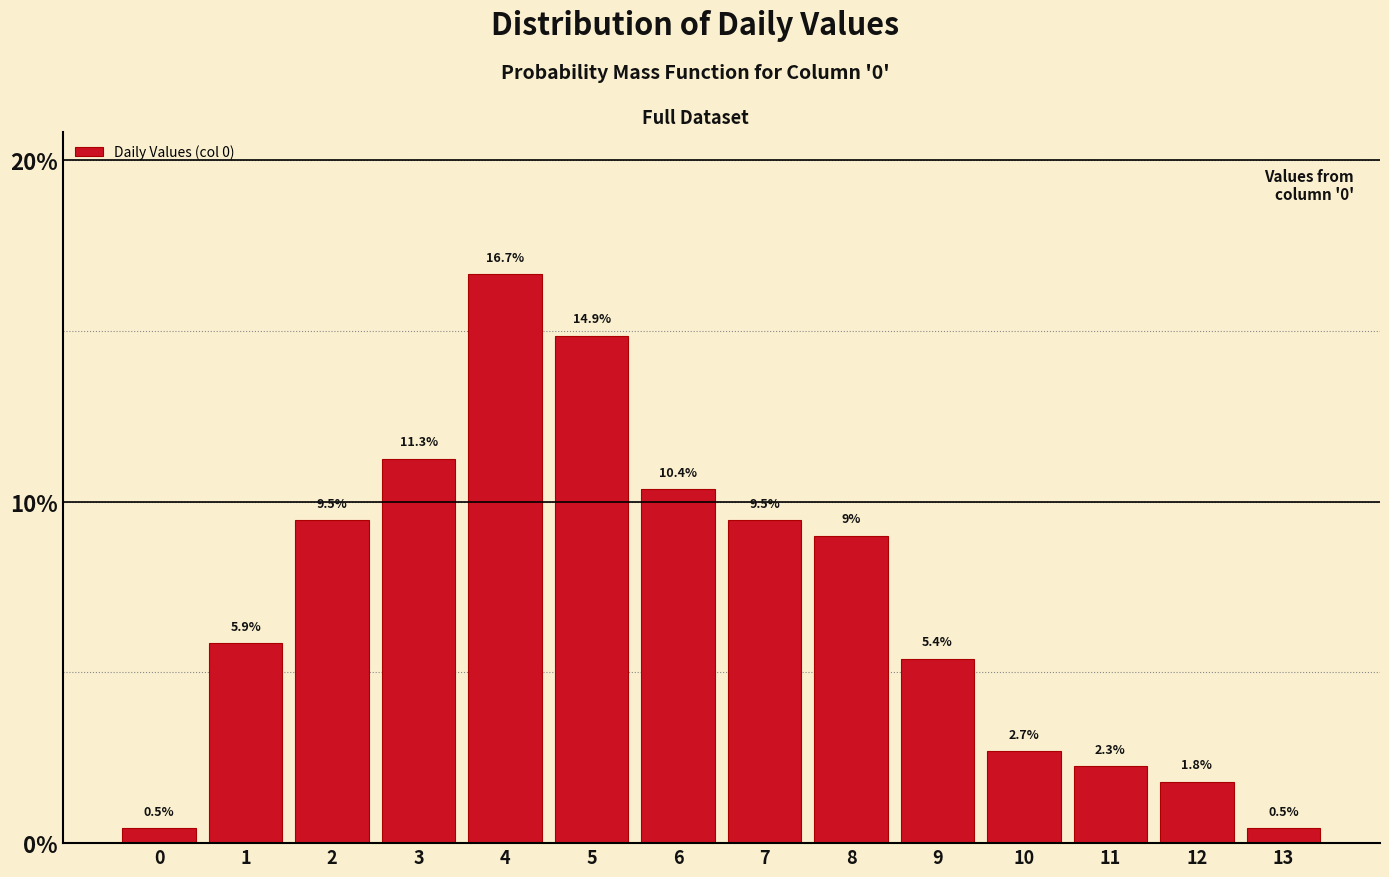

Over which range of the x-axis is the bar tallest?

3.5 to 4.5